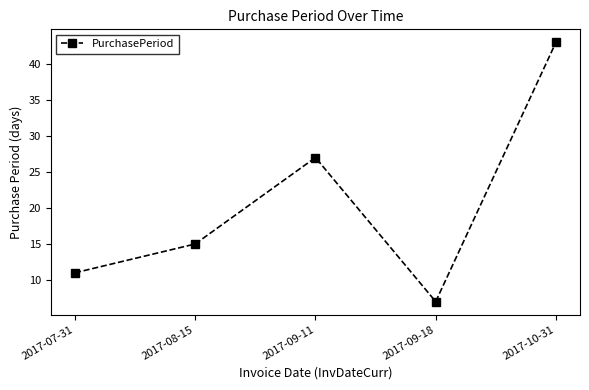

List the labels in order of value, smallest first.

2017-09-18, 2017-07-31, 2017-08-15, 2017-09-11, 2017-10-31